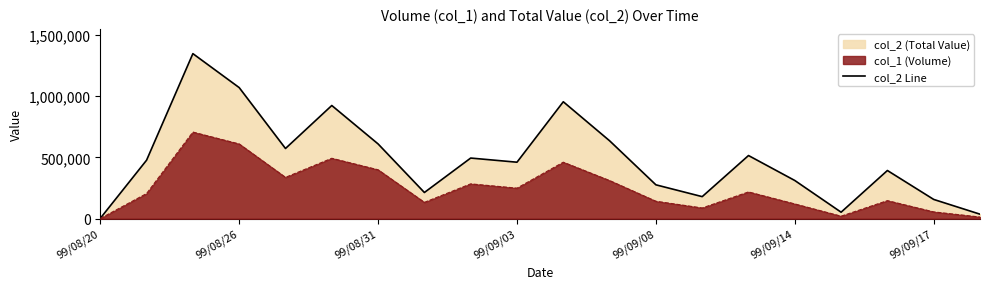

Rank the categories by value from lowest to highest.

99/08/20, 19, 16, 18, 13, 7, 12, 15, 17, 9, 99/08/26, 8, 14, 99/09/08, 99/09/17, 11, 99/09/14, 10, 99/09/03, 99/08/31